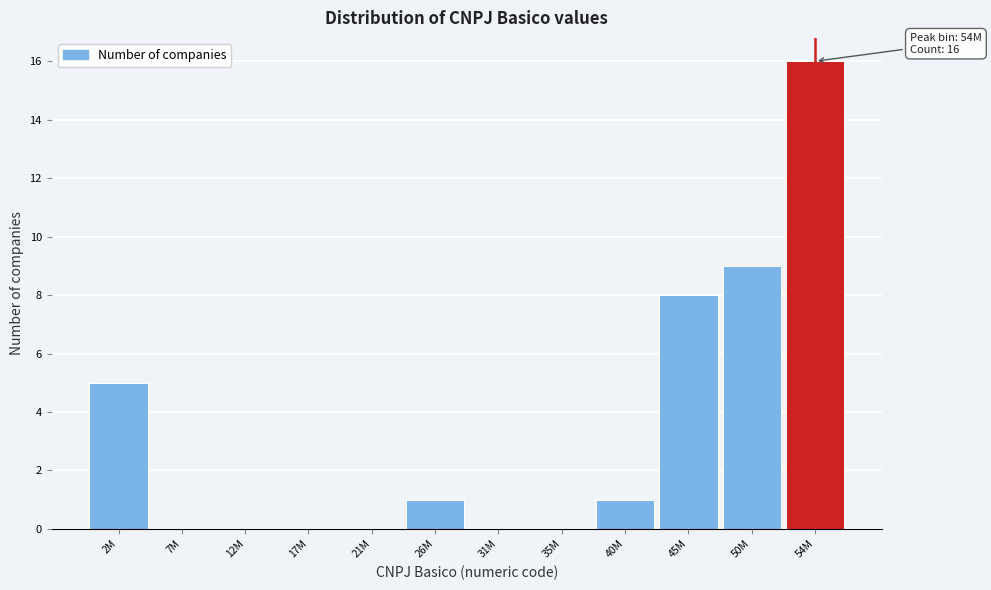

Reading right to left, extract all data points from this chart.

54M=16	50M=9	45M=8	40M=1	35M=0	31M=0	26M=1	21M=0	17M=0	12M=0	7M=0	2M=5